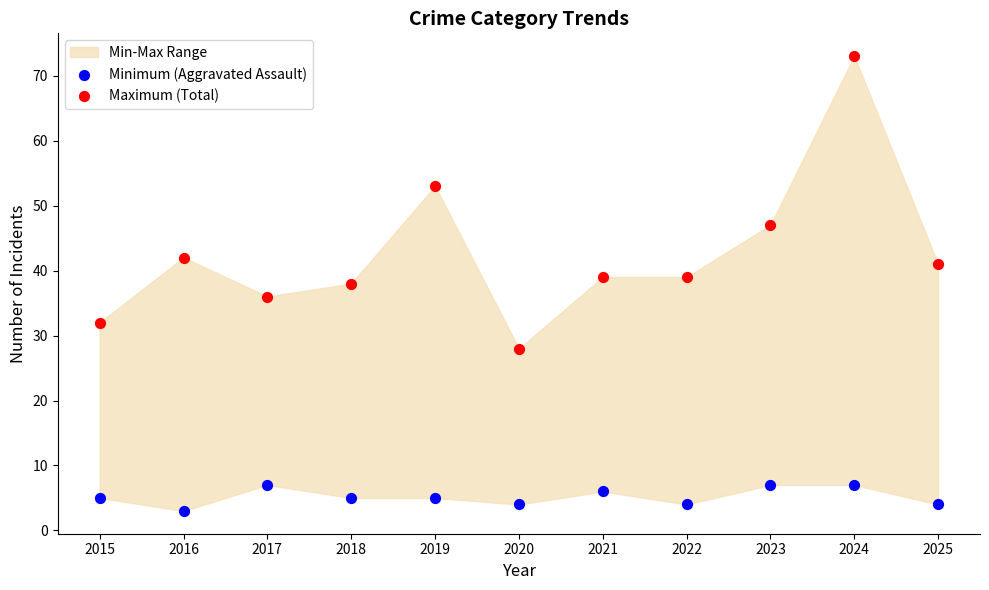

Which series reaches the minimum Y coordinate?

Minimum (Aggravated Assault)